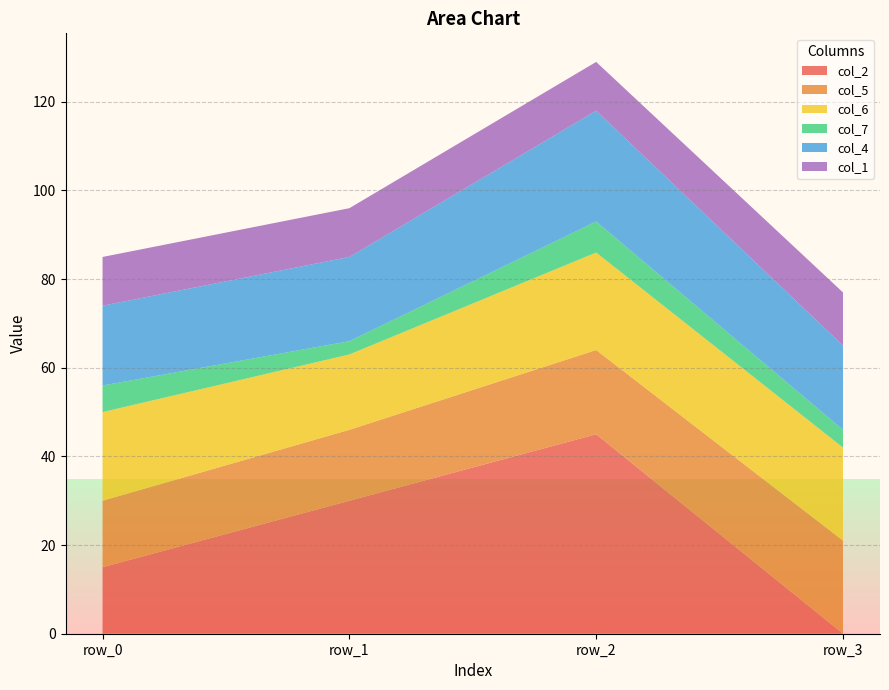

Reading left to right, what are all the values shown in this chart?

col_2: 15	30	45	0
col_5: 15	16	19	21
col_6: 20	17	22	21
col_7: 6	3	7	4
col_4: 18	19	25	19
col_1: 11	11	11	12